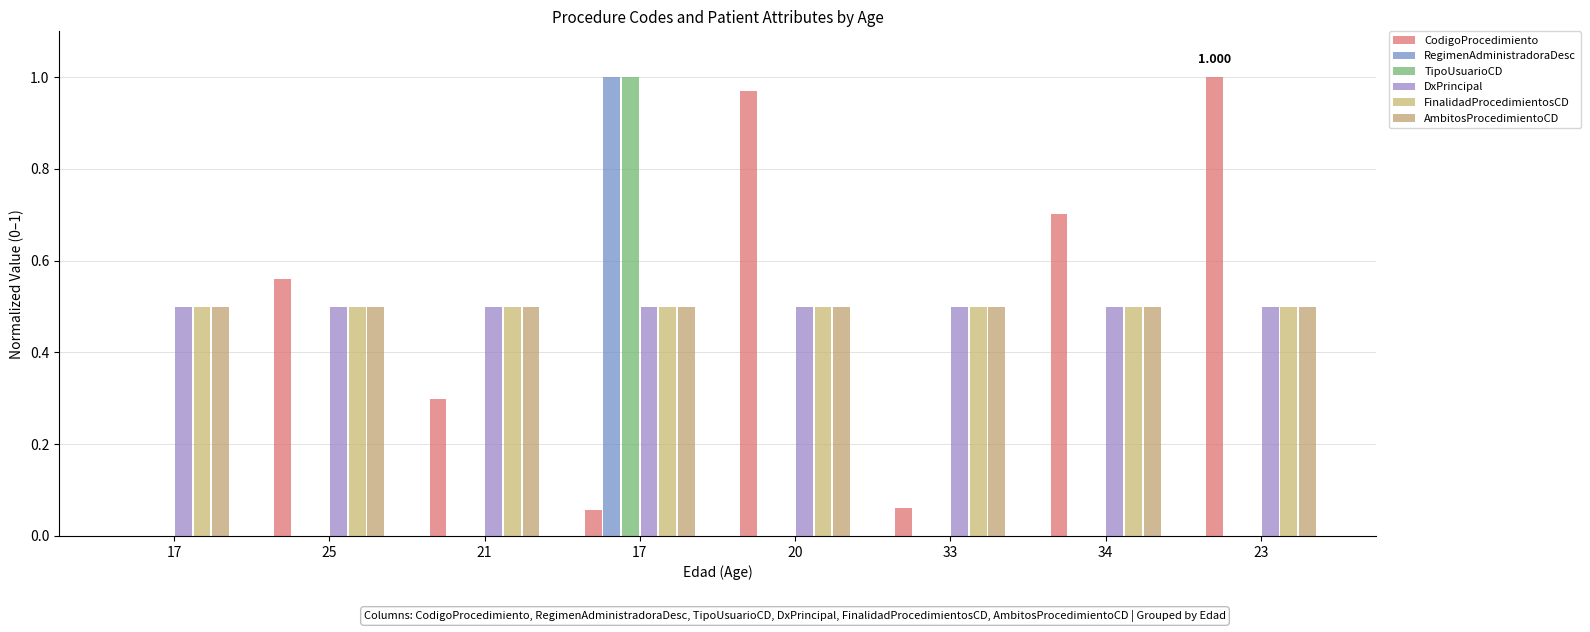

Which series has the largest total across all categories?

DxPrincipal